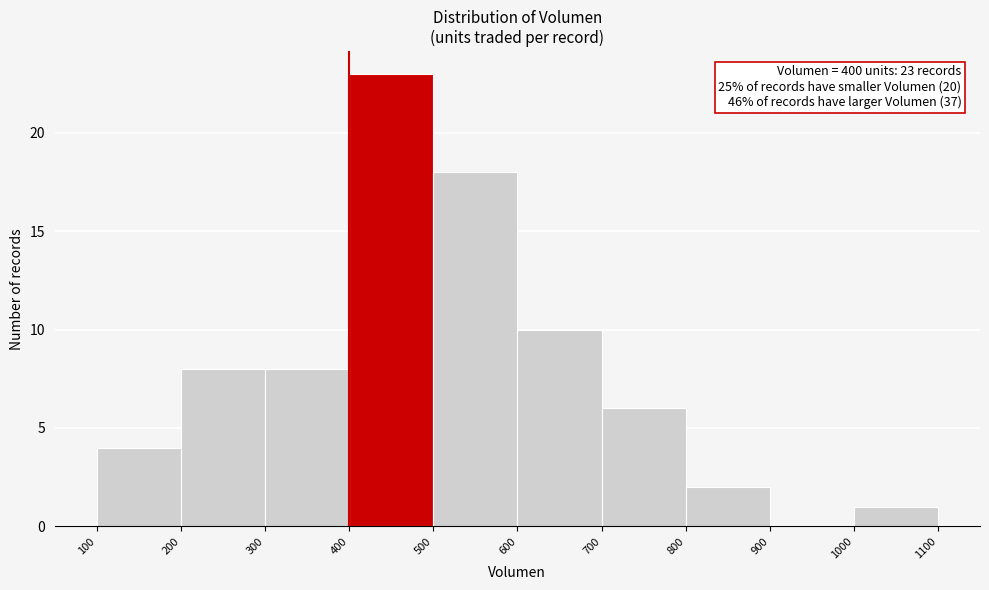

Which range on the x-axis has the tallest bar?

400 to 500